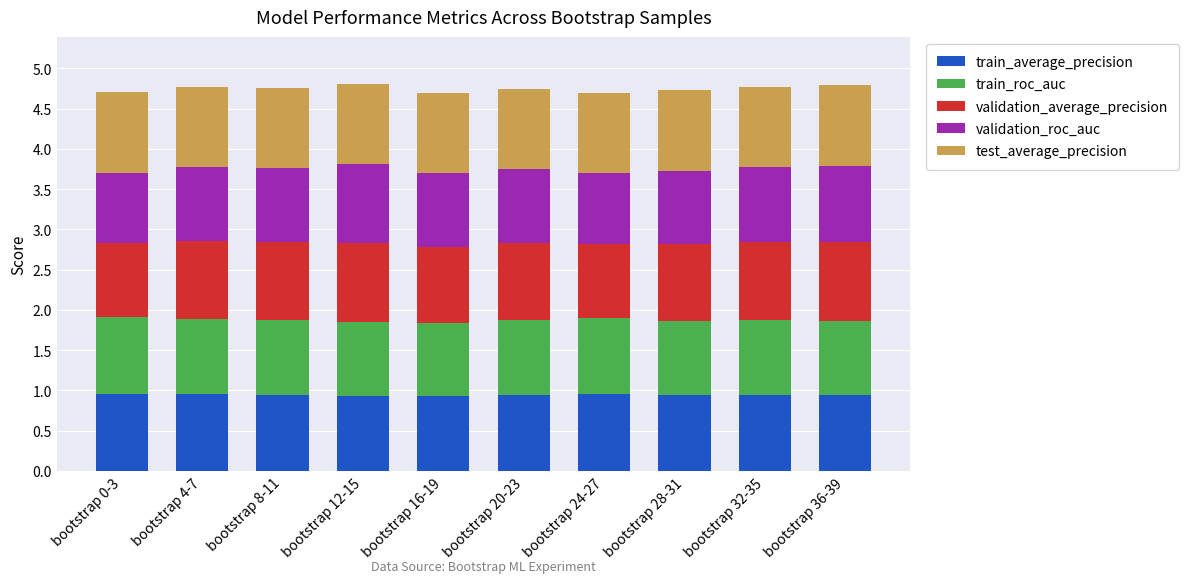

What is the total value across all series at bootstrap 36-39?

4.8